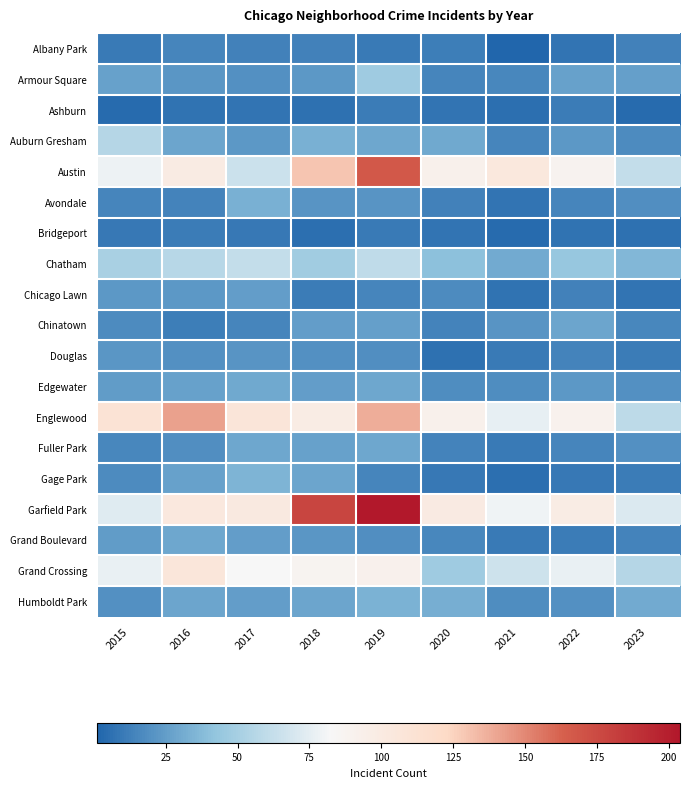

Reading left to right, list all the values displayed in this chart.

Albany Park: 2015=10	2016=15	2017=13	2018=13	2019=10	2020=12	2021=1	2022=8	2023=13
Armour Square: 2015=27	2016=22	2017=20	2018=23	2019=47	2020=15	2021=16	2022=27	2023=26
Ashburn: 2015=4	2016=7	2017=8	2018=6	2019=11	2020=8	2021=5	2022=11	2023=4
Auburn Gresham: 2015=56	2016=28	2017=23	2018=33	2019=29	2020=30	2021=15	2022=23	2023=17
Austin: 2015=78	2016=99	2017=65	2018=130	2019=167	2020=92	2021=104	2022=89	2023=62
Avondale: 2015=15	2016=14	2017=33	2018=21	2019=21	2020=13	2021=8	2022=15	2023=19
Bridgeport: 2015=9	2016=11	2017=9	2018=5	2019=10	2020=8	2021=4	2022=7	2023=6
Chatham: 2015=51	2016=57	2017=62	2018=48	2019=60	2020=40	2021=31	2022=44	2023=36
Chicago Lawn: 2015=23	2016=23	2017=25	2018=11	2019=15	2020=17	2021=7	2022=13	2023=8
Chinatown: 2015=17	2016=12	2017=15	2018=25	2019=26	2020=14	2021=21	2022=28	2023=16
Douglas: 2015=22	2016=20	2017=21	2018=20	2019=19	2020=6	2021=10	2022=14	2023=11
Edgewater: 2015=24	2016=27	2017=30	2018=25	2019=29	2020=18	2021=18	2022=23	2023=20
Englewood: 2015=111	2016=142	2017=107	2018=98	2019=138	2020=92	2021=76	2022=90	2023=59
Fuller Park: 2015=16	2016=19	2017=29	2018=27	2019=29	2020=14	2021=10	2022=15	2023=20
Gage Park: 2015=17	2016=27	2017=35	2018=28	2019=15	2020=9	2021=5	2022=9	2023=11
Garfield Park: 2015=73	2016=103	2017=101	2018=178	2019=204	2020=100	2021=79	2022=98	2023=71
Grand Boulevard: 2015=24	2016=29	2017=25	2018=22	2019=19	2020=16	2021=10	2022=11	2023=14
Grand Crossing: 2015=77	2016=106	2017=82	2018=88	2019=91	2020=47	2021=66	2022=77	2023=56
Humboldt Park: 2015=20	2016=28	2017=25	2018=28	2019=34	2020=32	2021=18	2022=20	2023=31